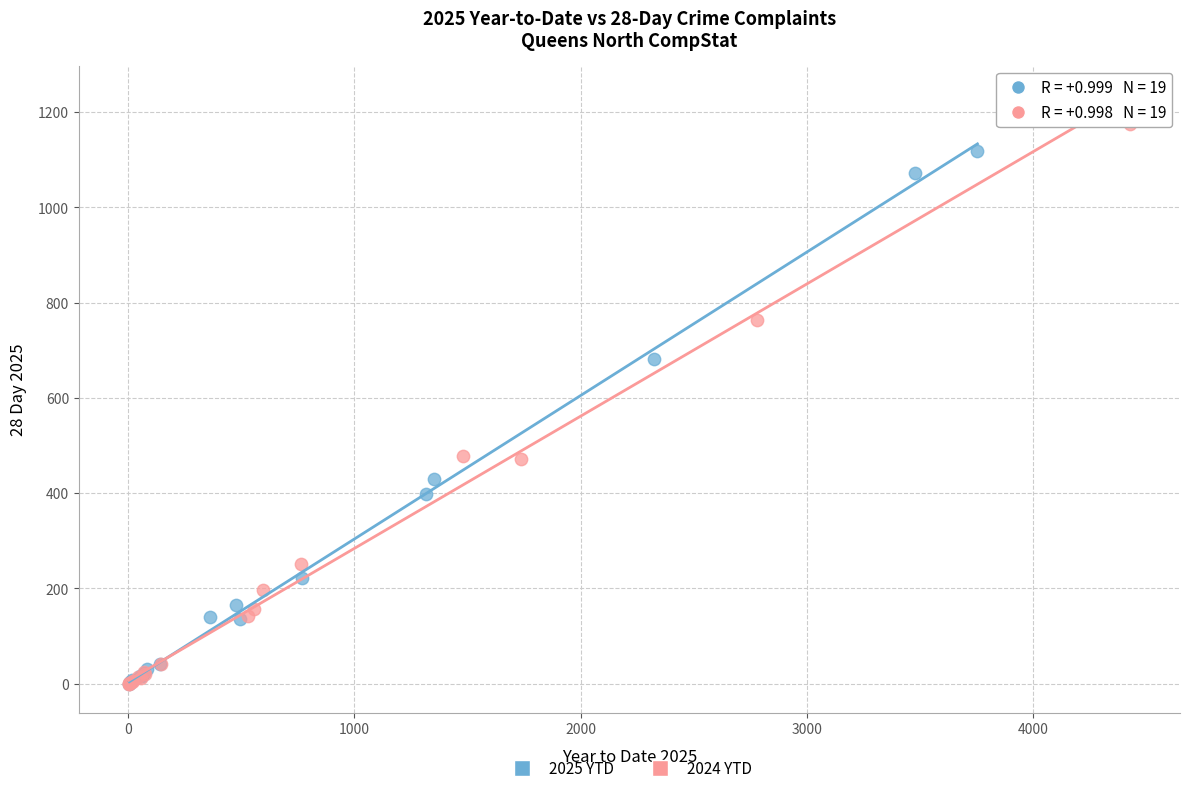

Which series reaches the maximum Y coordinate?

2024 YTD